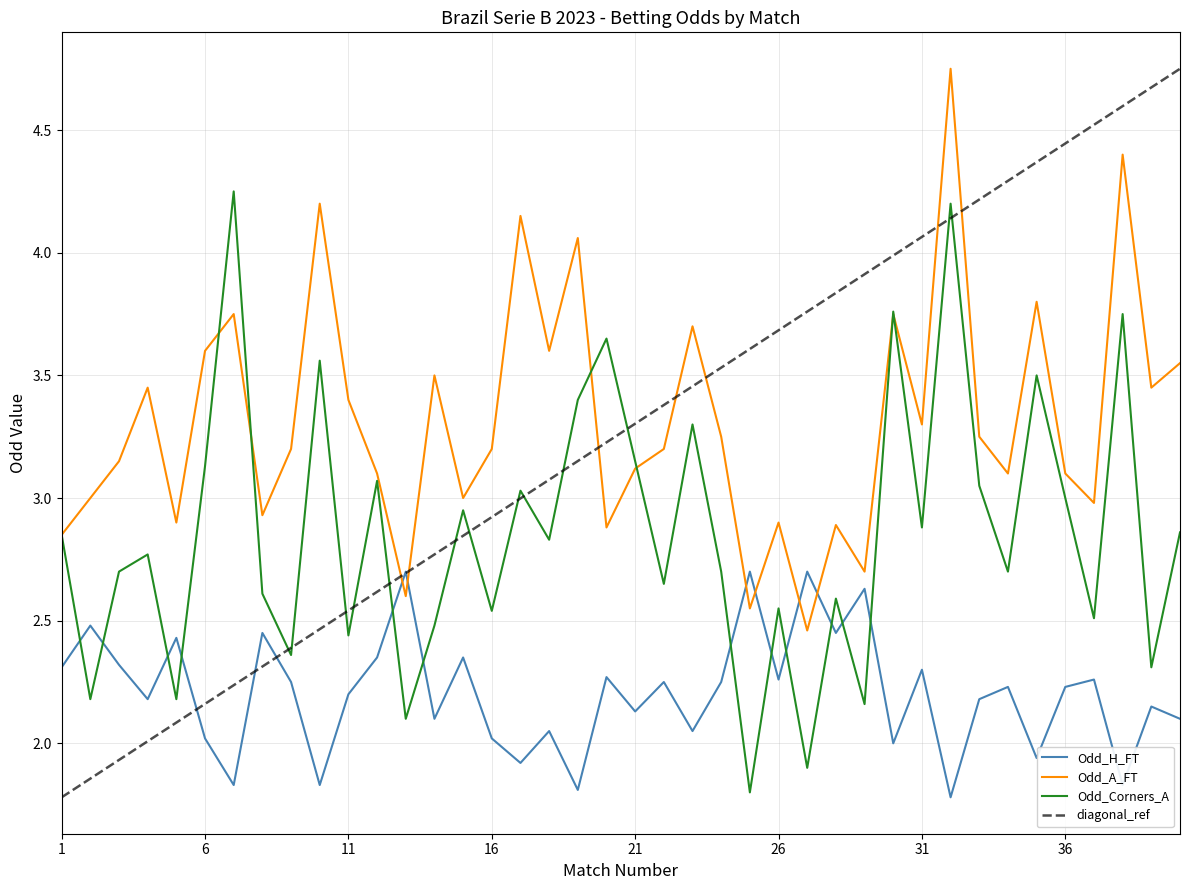

What is the maximum value for Odd_H_FT?

2.7